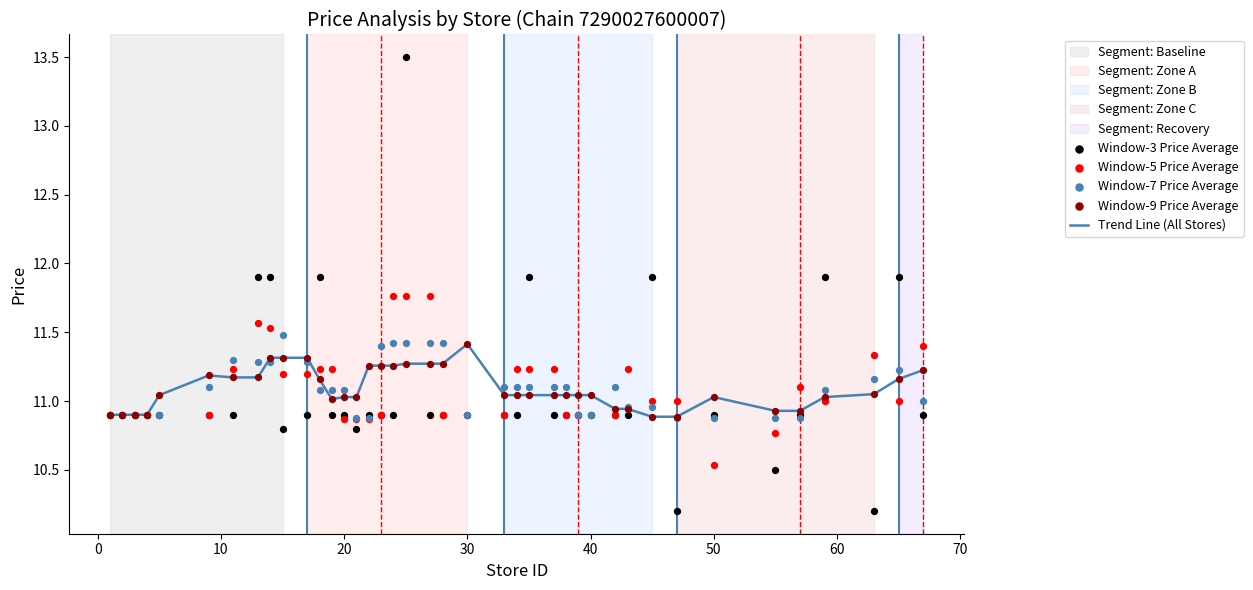

The Trend Line (All Stores) series shows 5.3 at 50. True or false?

False